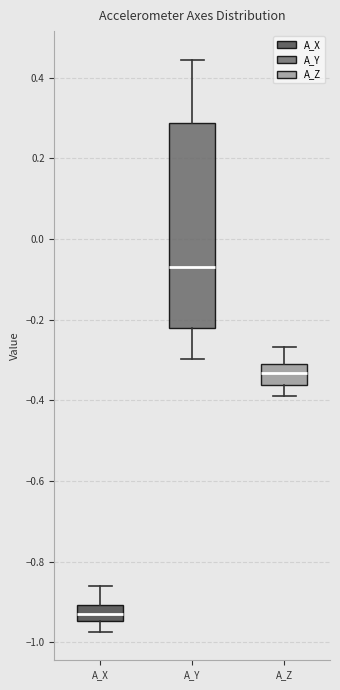

Reading left to right, read every box against the y-axis: the position of its median line, the range the box covers, and the ends of its whiskers. The values are not printed on the chart, so give them approximately, as read against the axis.

A_X: median -0.94 (inside the box), box -0.94 to -0.90, whiskers -0.98 to -0.86
A_Y: median -0.08, box -0.22 to 0.28, whiskers -0.30 to 0.44
A_Z: median -0.34, box -0.36 to -0.30, whiskers -0.40 to -0.26